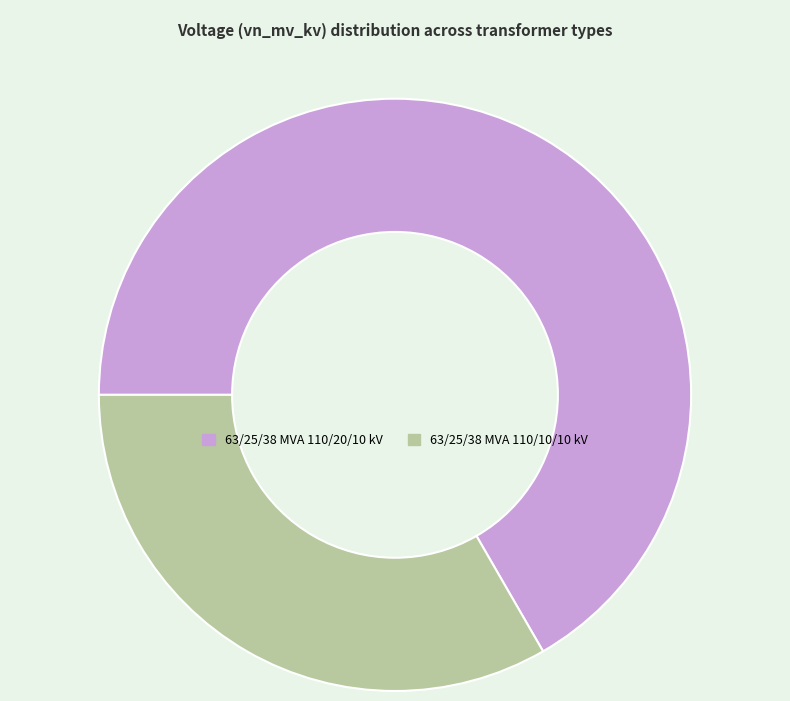

Is the sum of 63/25/38 MVA 110/10/10 kV and 63/25/38 MVA 110/20/10 kV greater than half?

Yes